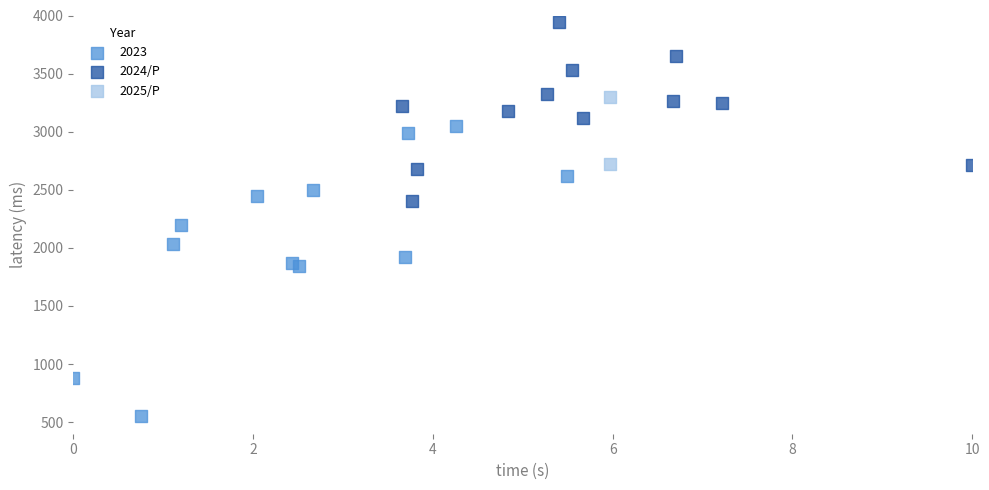

What are all the series names shown in the legend?

2023, 2024/P, 2025/P